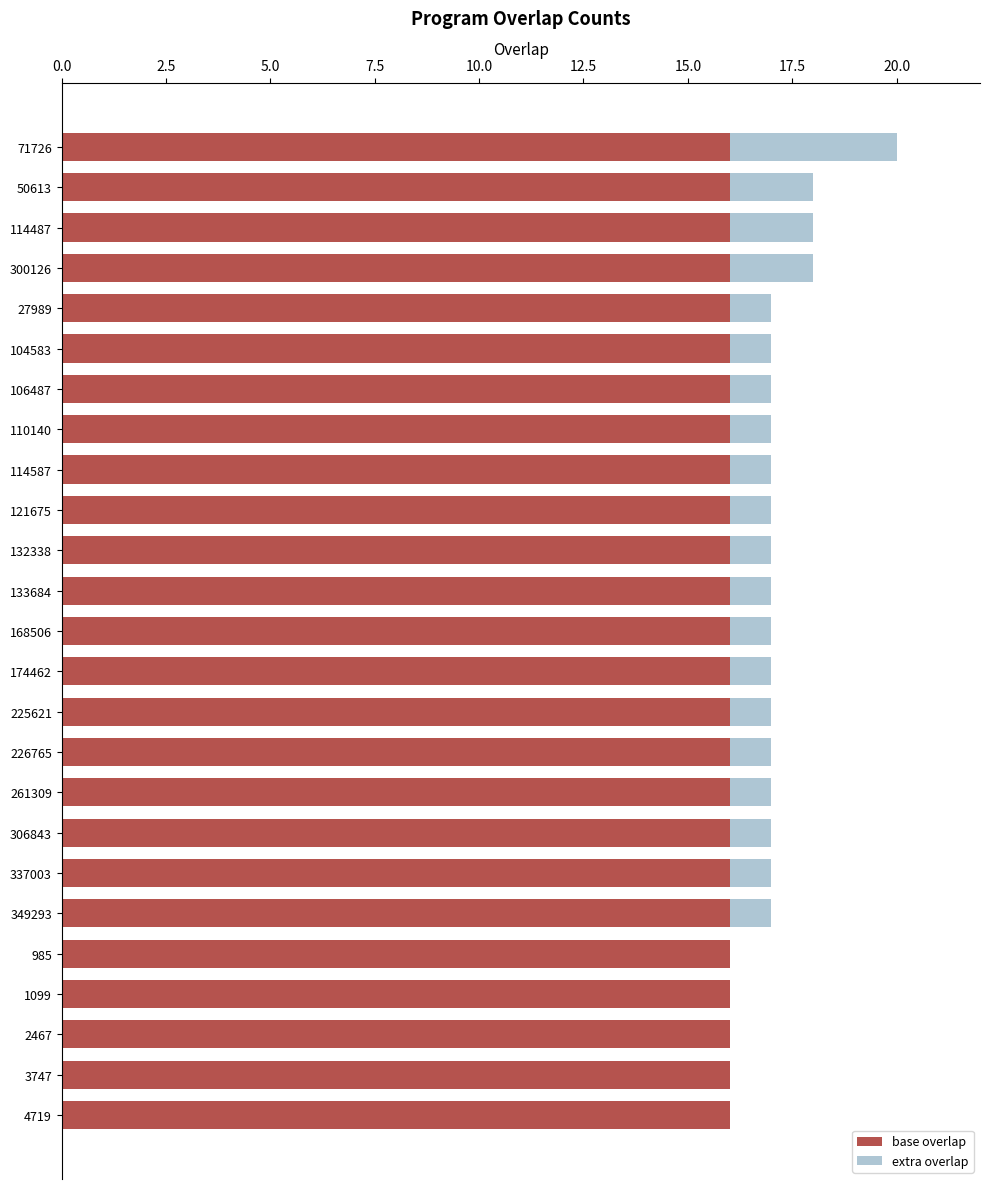

At which category is the sum across all series the highest?

71726